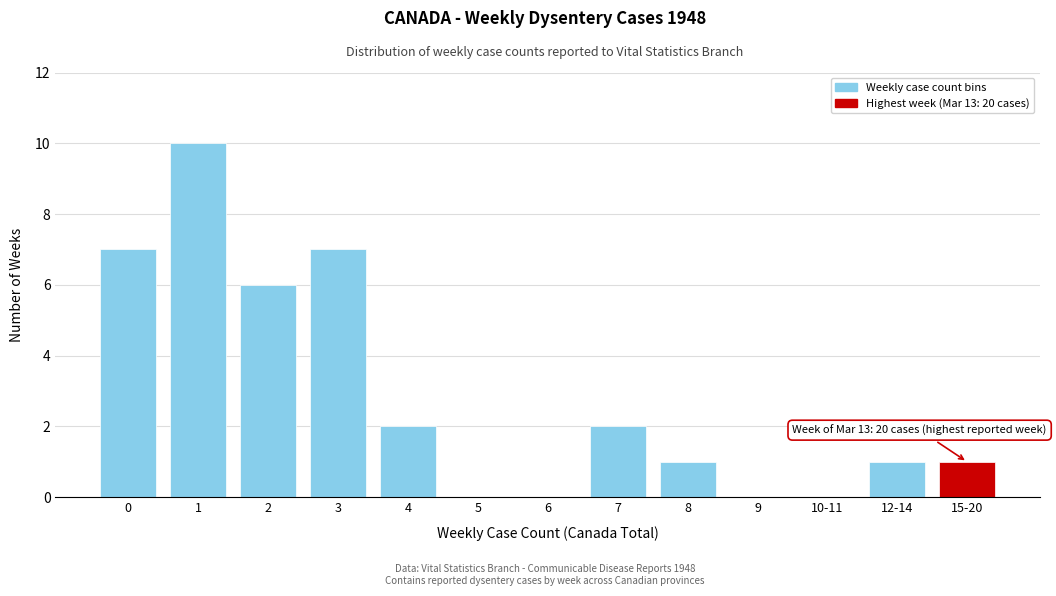

Reading left to right, transcribe all the data shown in this chart.

0=7	1=10	2=6	3=7	4=2	5=0	6=0	7=2	8=1	9=0	10-11=0	12-14=1	15-20=1